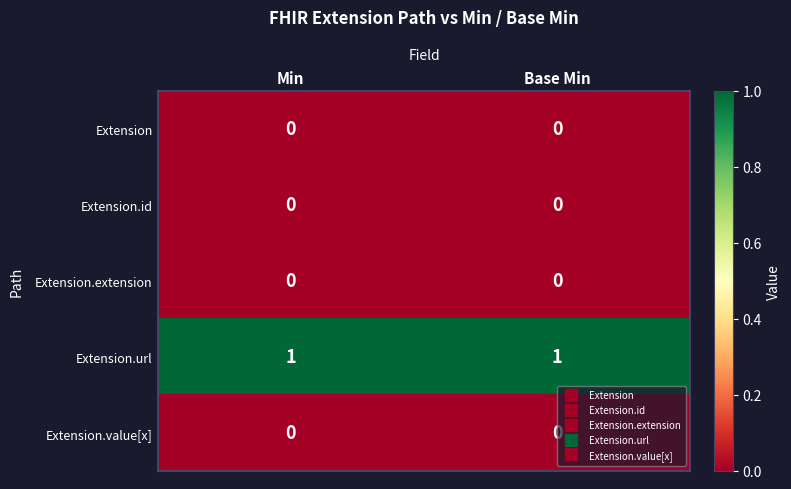

The Extension.extension series shows 0 at Base Min. True or false?

True